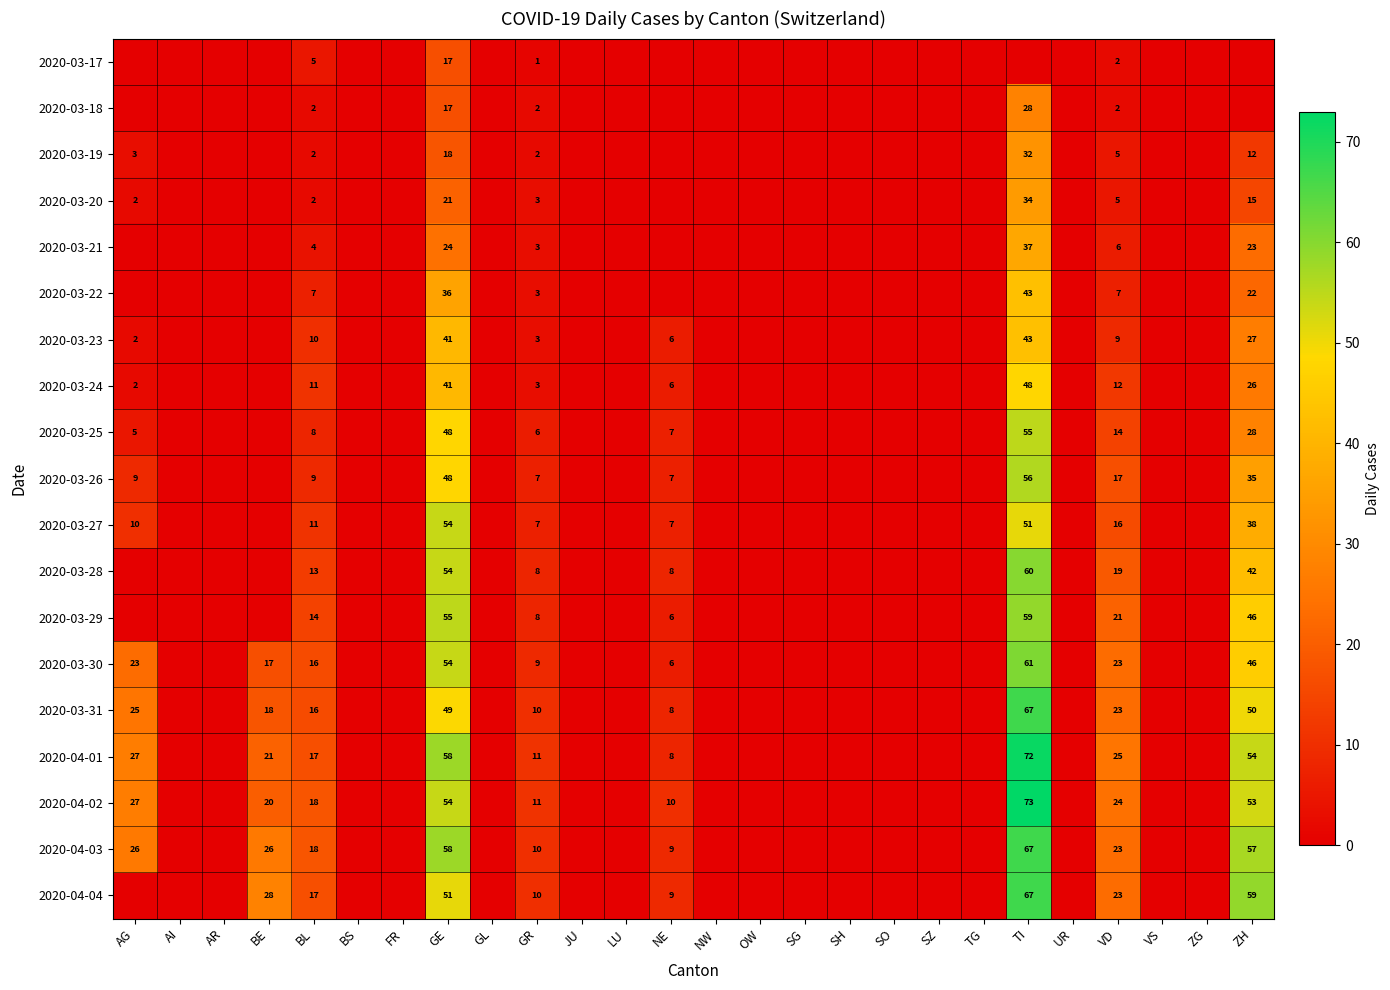

The value of 2020-04-03 at ZH is 57. True or false?

True